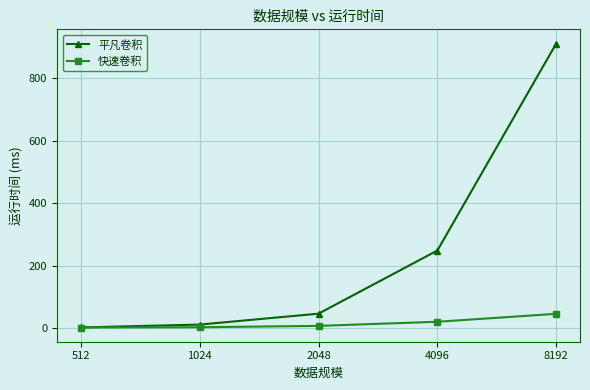

Between 2048 and 8192, which series saw the biggest shift?

平凡卷积